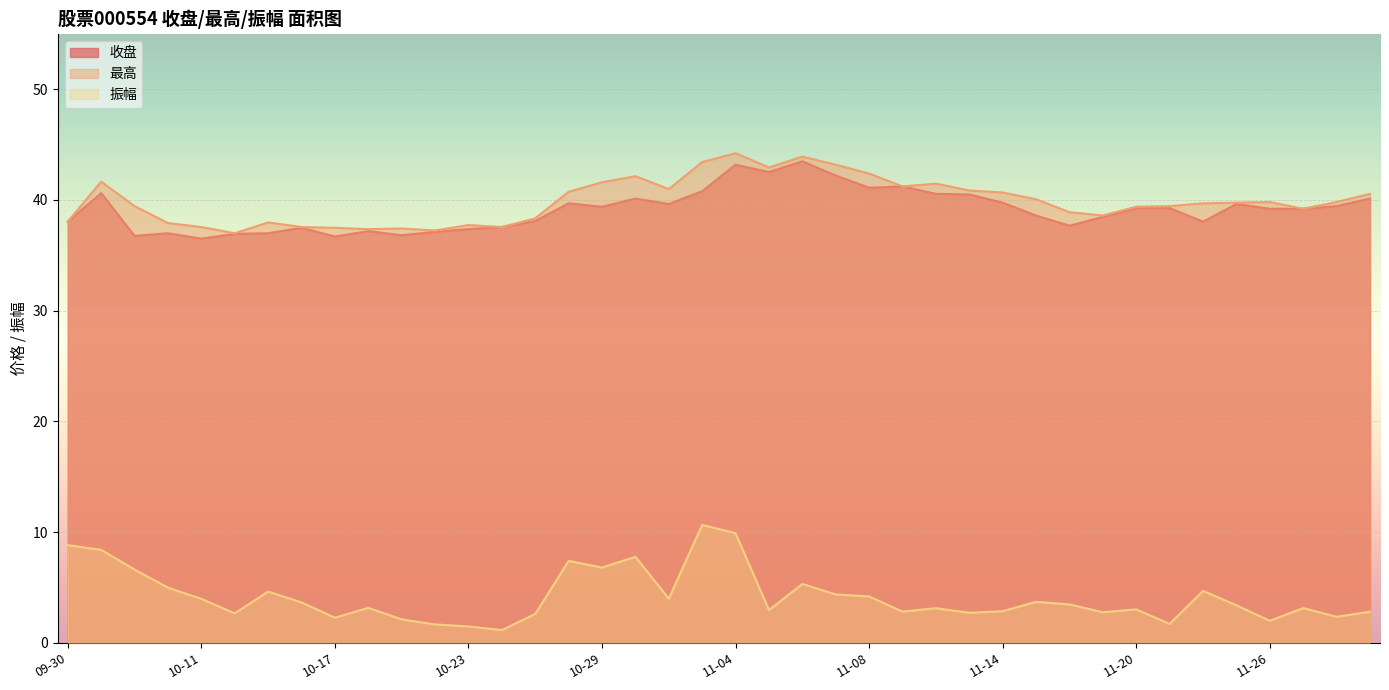

List the series in order of their peak value, lowest first.

振幅, 收盘, 最高